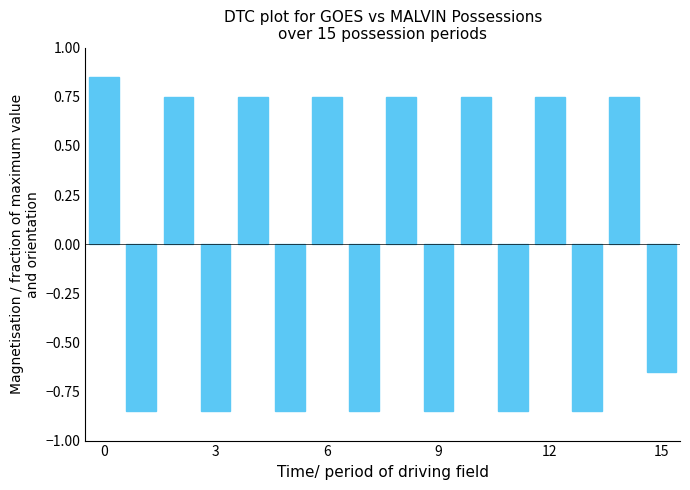

What is the difference between the maximum and second lowest values?

1.7